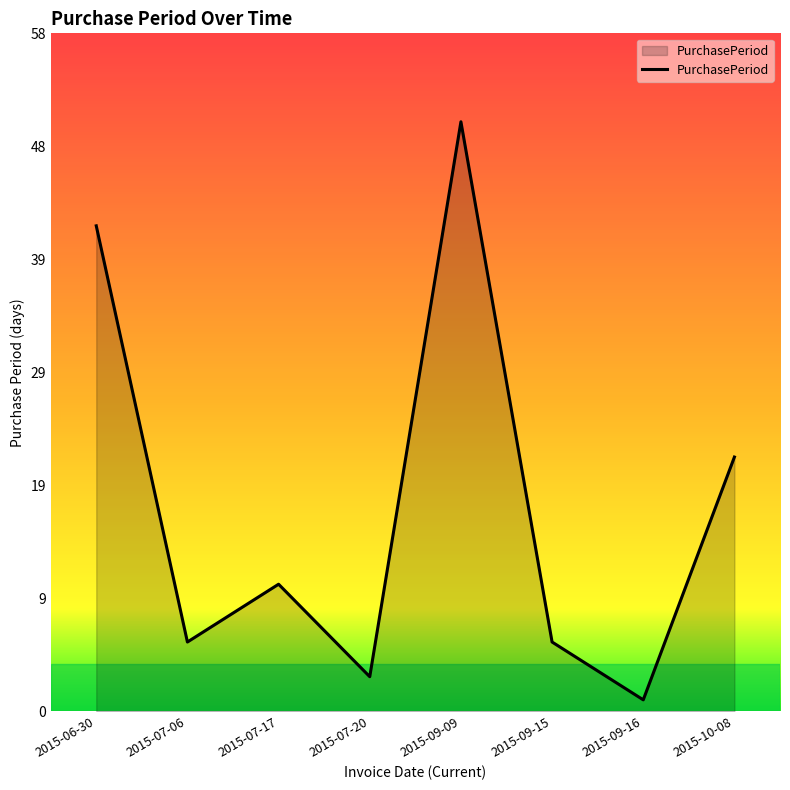

Is this an area chart (filled region under the line)?

Yes